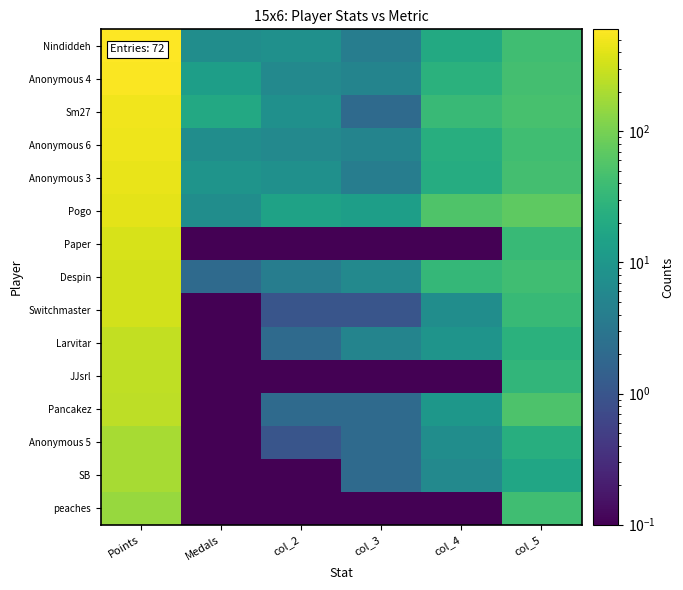

Reading left to right, extract all data points from this chart.

Nindiddeh: Points=598.0	Medals=7.0	col_2=8.0	col_3=4.0	col_4=20.0	col_5=42.0
Anonymous 4: Points=561.0	Medals=13.0	col_2=6.0	col_3=5.0	col_4=26.0	col_5=45.0
Sm27: Points=492.0	Medals=19.0	col_2=8.0	col_3=2.0	col_4=36.0	col_5=47.0
Anonymous 6: Points=481.0	Medals=7.0	col_2=6.0	col_3=5.0	col_4=23.0	col_5=42.0
Anonymous 3: Points=446.0	Medals=9.0	col_2=8.0	col_3=4.0	col_4=22.0	col_5=45.0
Pogo: Points=419.0	Medals=7.0	col_2=15.0	col_3=13.0	col_4=54.0	col_5=69.0
Paper: Points=356.0	Medals=0.1	col_2=0.1	col_3=0.1	col_4=0.1	col_5=35.0
Despin: Points=335.0	Medals=2.0	col_2=4.0	col_3=6.0	col_4=33.0	col_5=41.0
Switchmaster: Points=325.0	Medals=0.1	col_2=1.0	col_3=1.0	col_4=7.0	col_5=35.0
Larvitar: Points=268.0	Medals=0.1	col_2=2.0	col_3=5.0	col_4=9.0	col_5=26.0
JJsrl: Points=263.0	Medals=0.1	col_2=0.1	col_3=0.1	col_4=0.1	col_5=31.0
Pancakez: Points=255.0	Medals=0.1	col_2=2.0	col_3=2.0	col_4=10.0	col_5=52.0
Anonymous 5: Points=191.0	Medals=0.1	col_2=1.0	col_3=2.0	col_4=7.0	col_5=23.0
SB: Points=190.0	Medals=0.1	col_2=0.1	col_3=2.0	col_4=6.0	col_5=17.0
peaches: Points=156.0	Medals=0.1	col_2=0.1	col_3=0.1	col_4=0.1	col_5=42.0